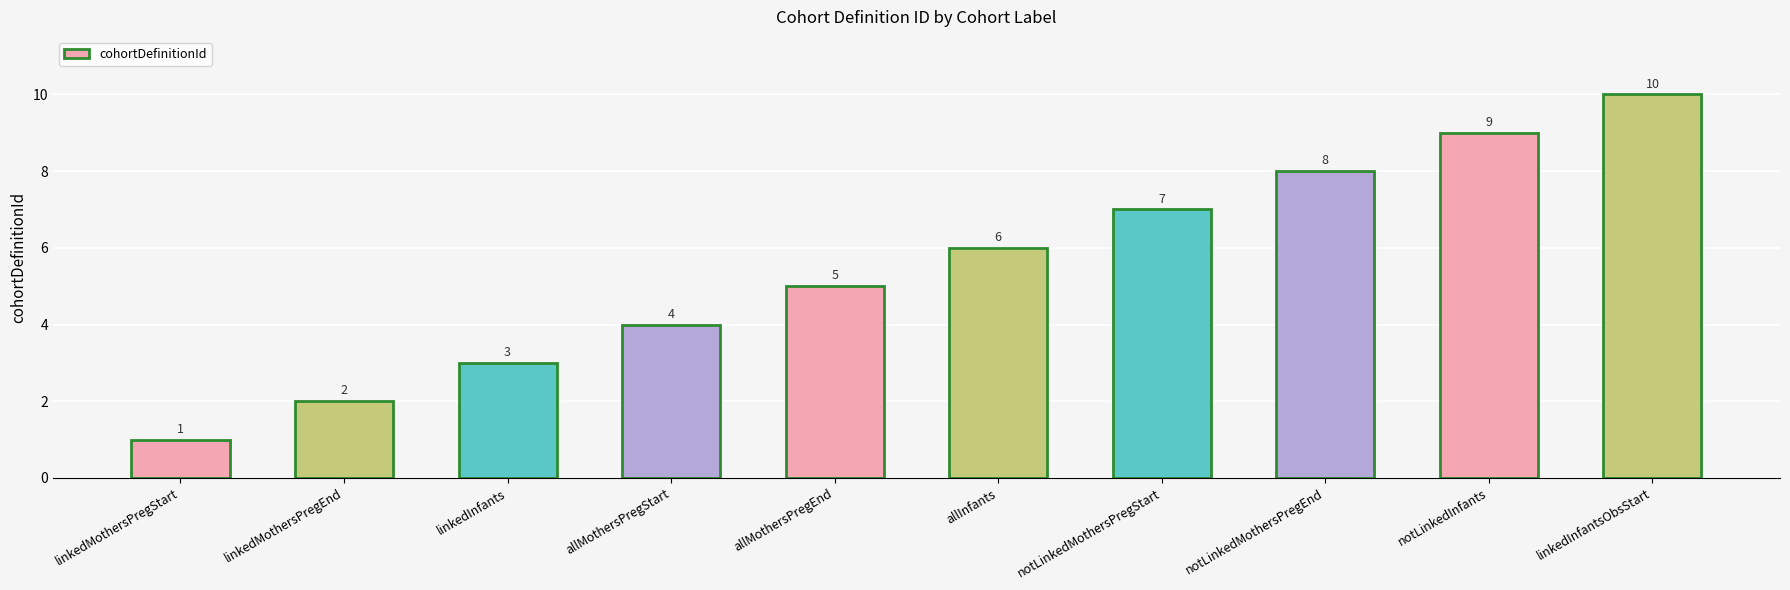

The chart shows a value of 1 at allMothersPregEnd. True or false?

False